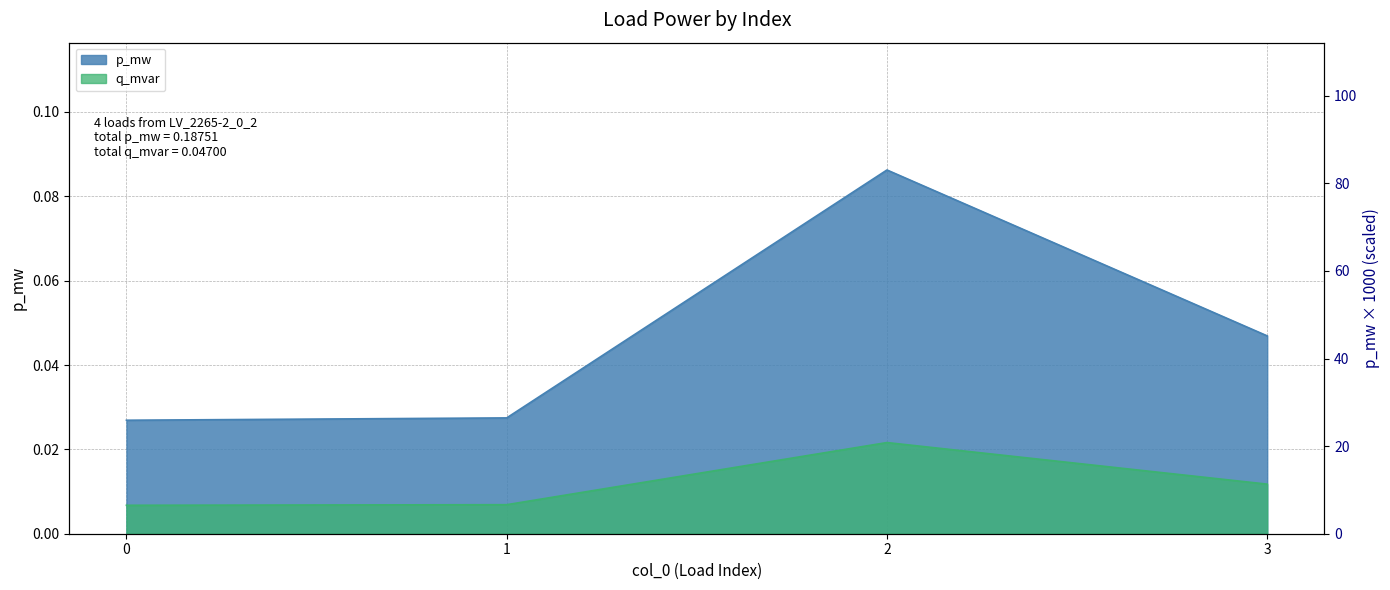

The value of q_mvar at 0 is 0.0. True or false?

True